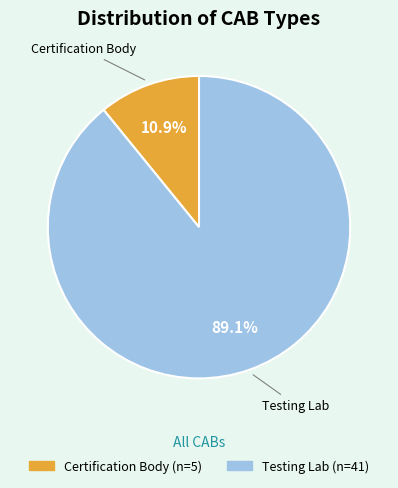

Combined, what portion of the pie is Testing Lab and Certification Body?

100.0%